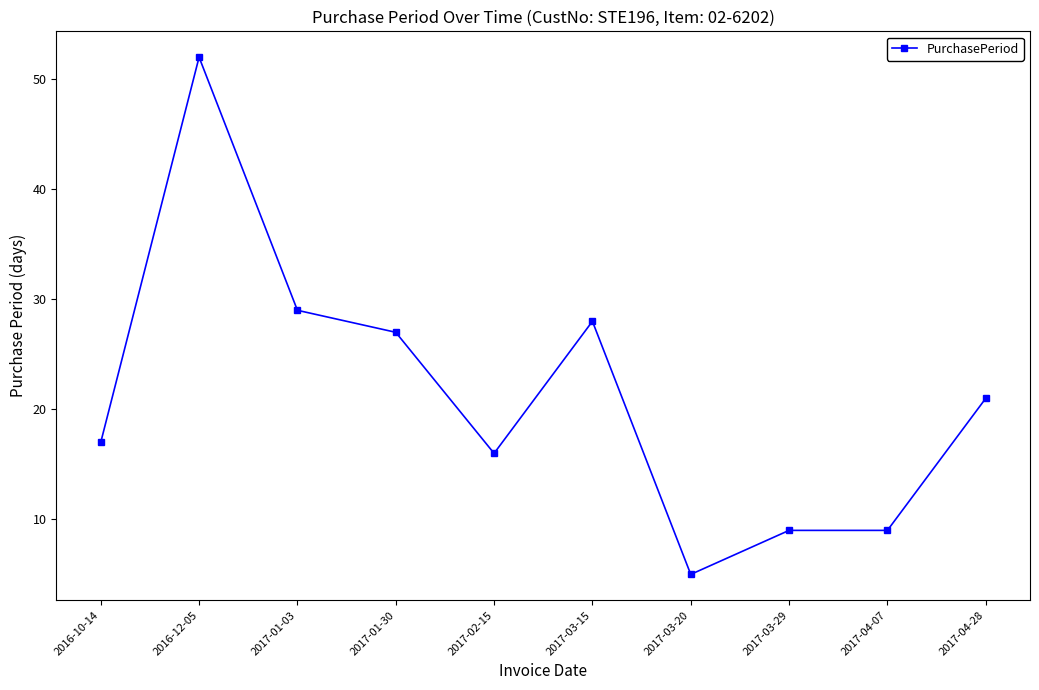

What is the value of the 2nd point from the left?

52